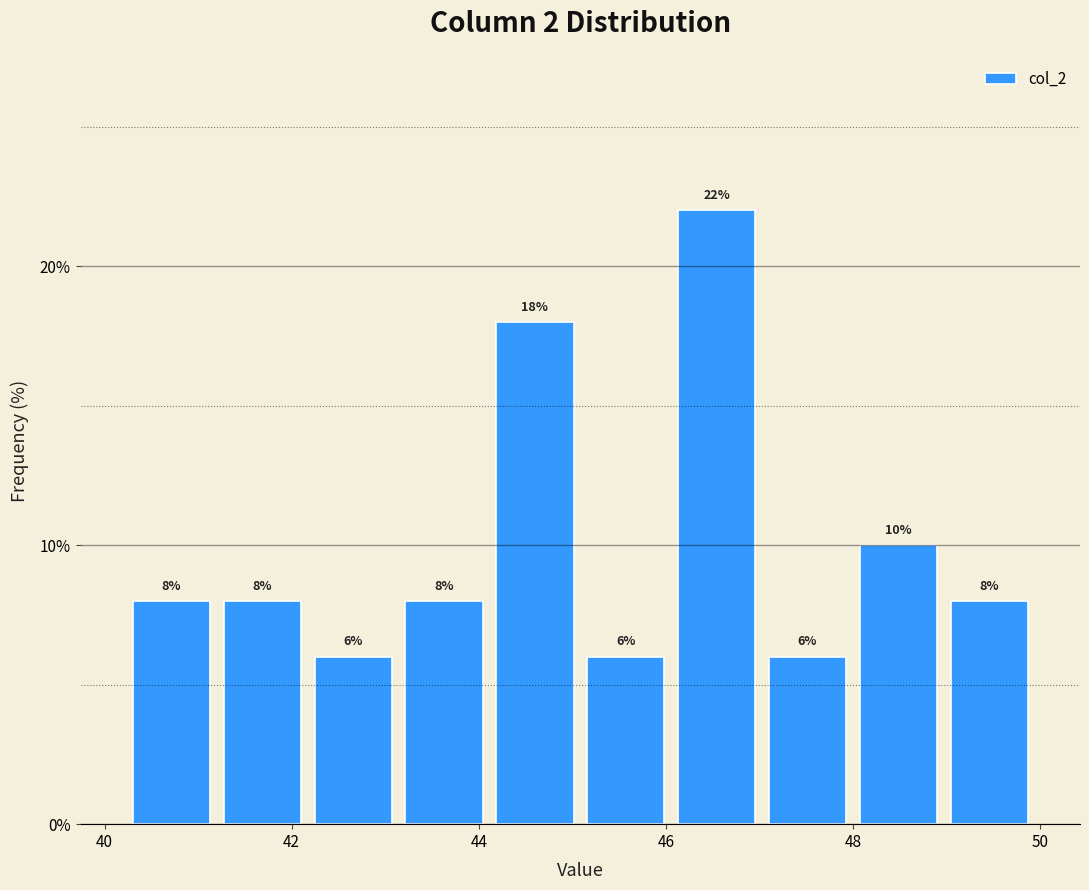

Reading left to right, transcribe this chart: for each bar, give the range it covers on the x-axis and its height. The bar edges are not printed on the chart, so give them approximately, as read against the axis.

40.2 to 41.2: 8
41.2 to 42.2: 8
42.2 to 43.2: 6
43.2 to 44.2: 8
44.2 to 45.0: 18
45.0 to 46.0: 6
46.0 to 47.0: 22
47.0 to 48.0: 6
48.0 to 49.0: 10
49.0 to 50.0: 8